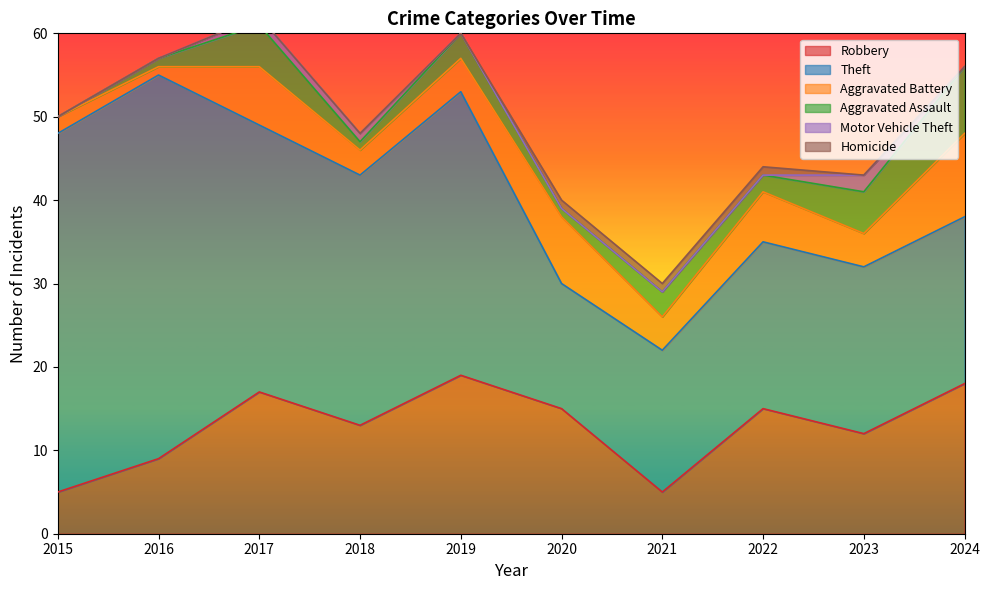

Is the value of Robbery at 2019 greater than the value of Theft at 2022?

No